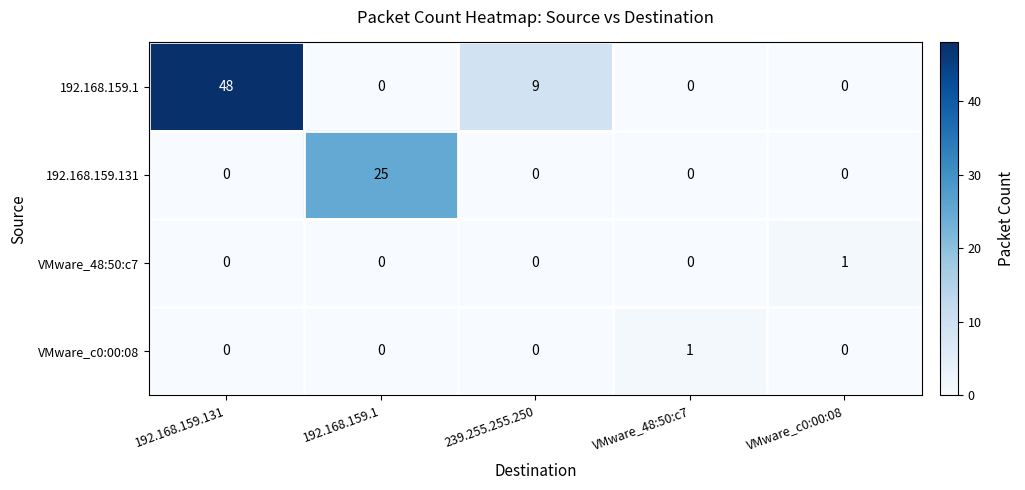

Which series has the widest spread of values?

192.168.159.1